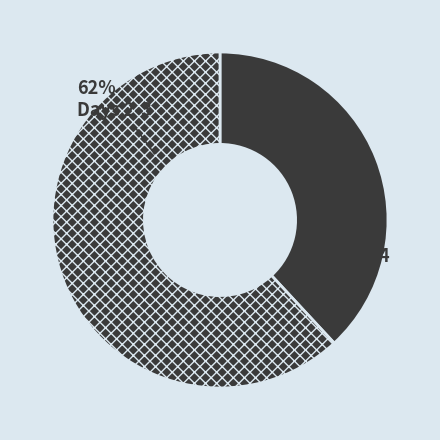

How many slices are in this pie chart?

2